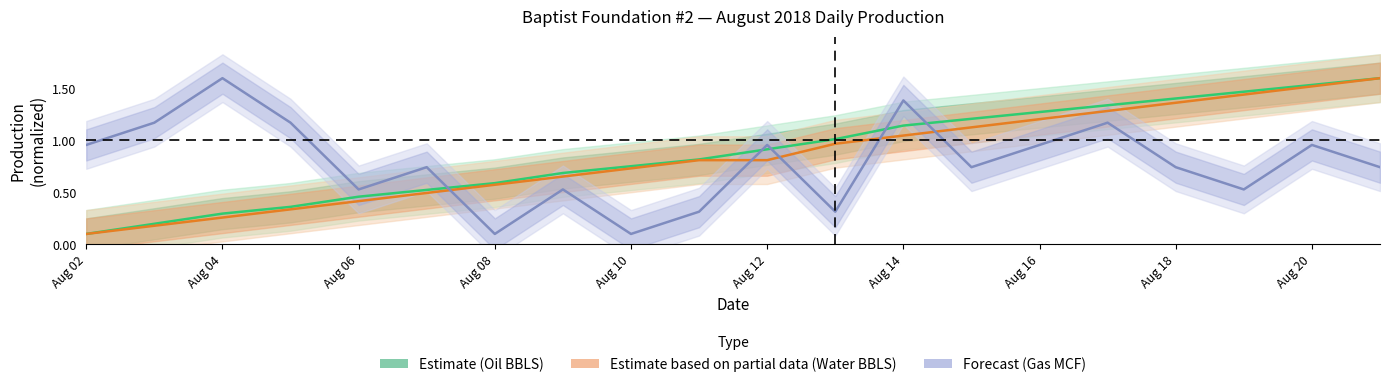

Reading left to right, transcribe all the data shown in this chart.

Estimate (Oil BBLS): 0.1	0.2	0.3	0.4	0.5	0.5	0.6	0.7	0.8	0.8	0.9	1.0	1.1	1.2	1.3	1.3	1.4	1.5	1.5	1.6
Estimate based on partial data (Water BBLS): 0.1	0.2	0.3	0.3	0.4	0.5	0.6	0.7	0.7	0.8	0.8	1.0	1.0	1.1	1.2	1.3	1.4	1.4	1.5	1.6
Forecast (Gas MCF): 1.0	1.2	1.6	1.2	0.5	0.7	0.1	0.5	0.1	0.3	1.0	0.3	1.4	0.7	1.0	1.2	0.7	0.5	1.0	0.7